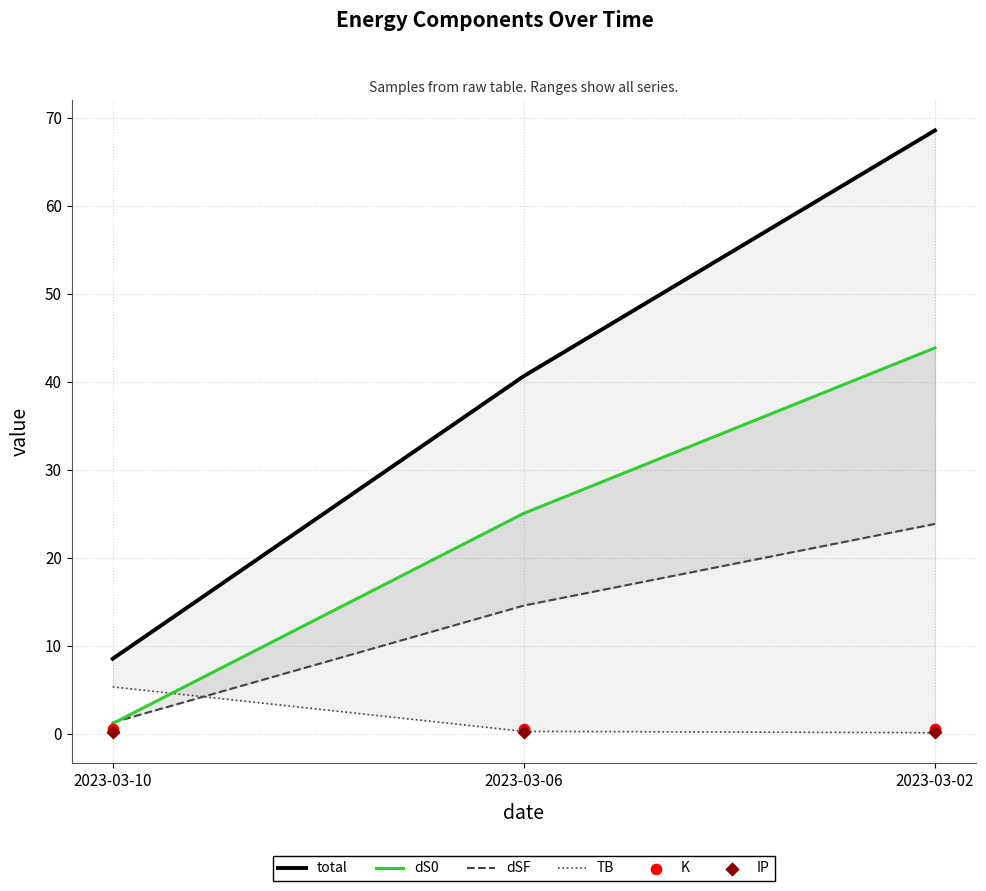

Which series reaches the minimum Y coordinate?

TB